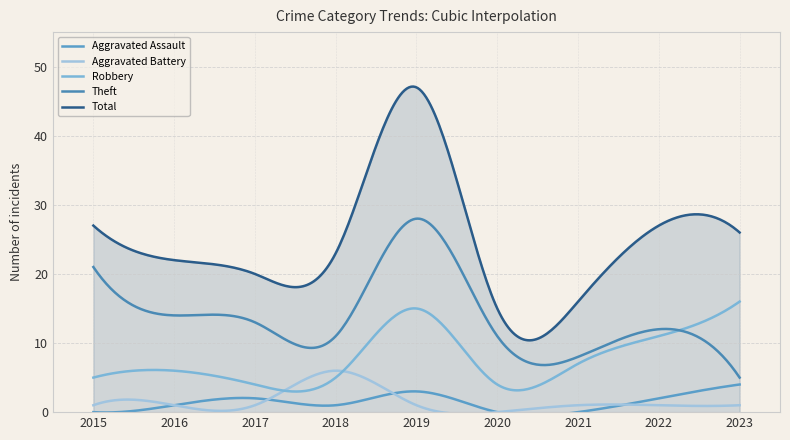

How many lines are shown in the chart?

5